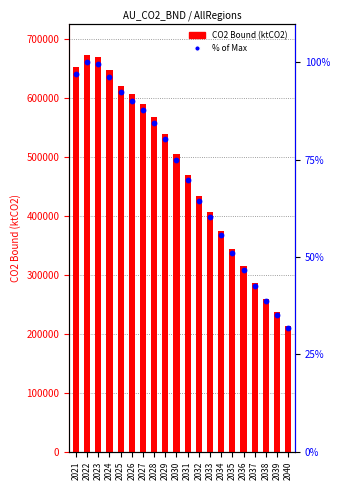

Is the value of CO2 Bound (ktCO2) at 2033 greater than the value of % of Max at 2032?

Yes